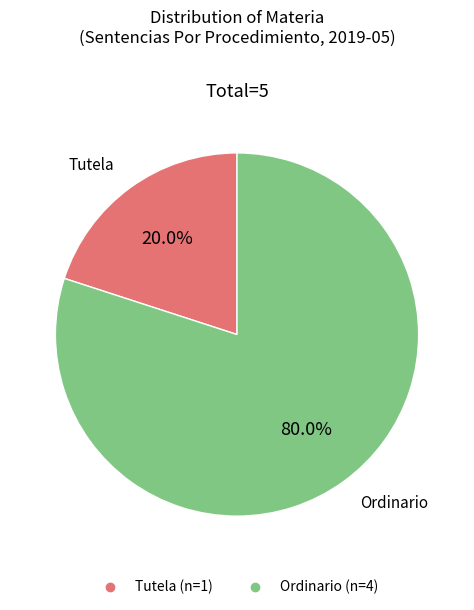

Which has a higher value, Tutela or Ordinario?

Ordinario